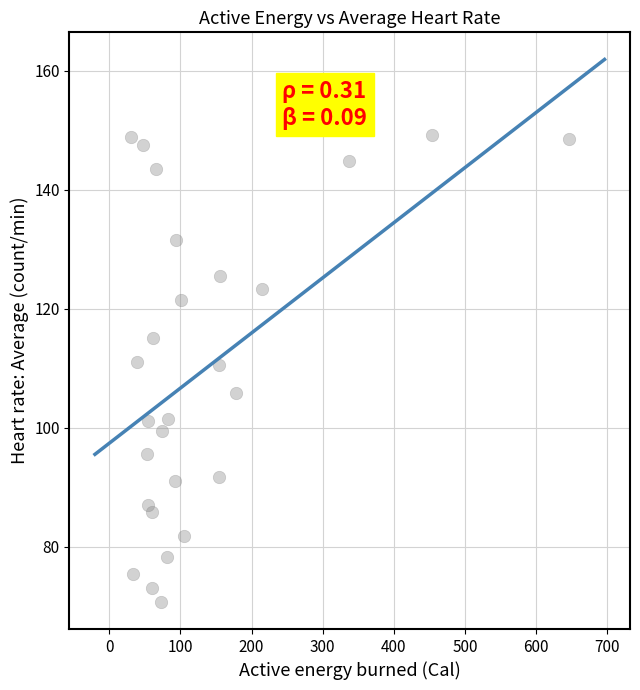

What is the range of Y values (max minus min)?

78.6